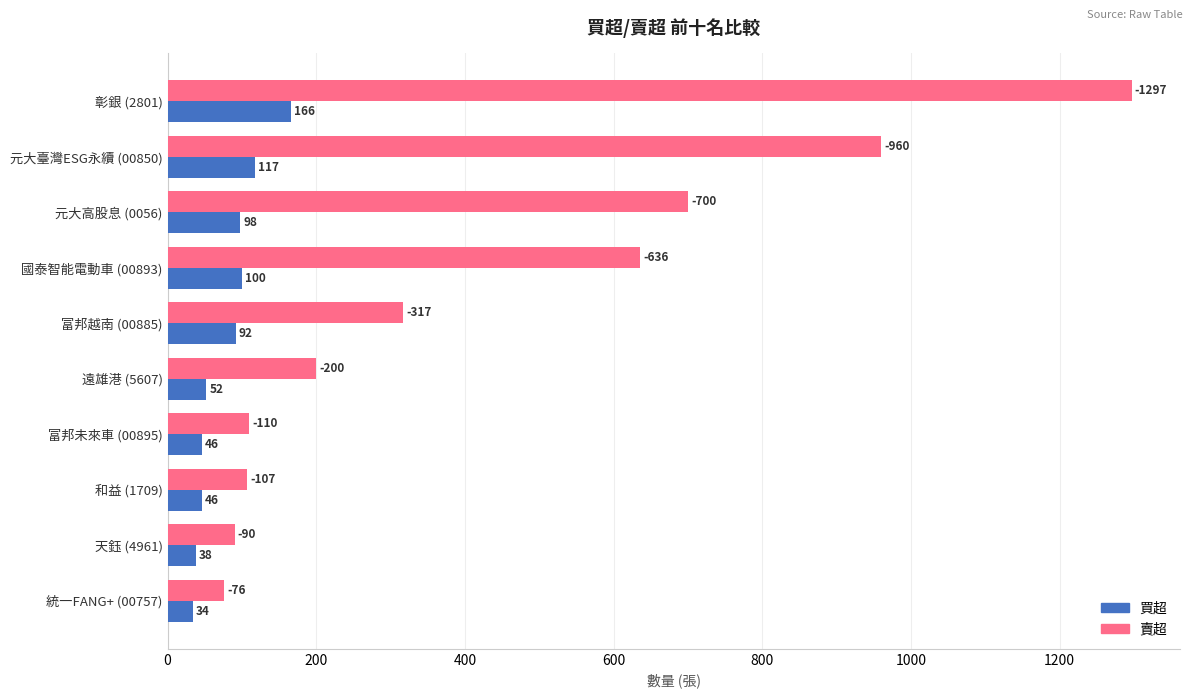

What is the spread (max minus min) of values at 和益 (1709)?

61